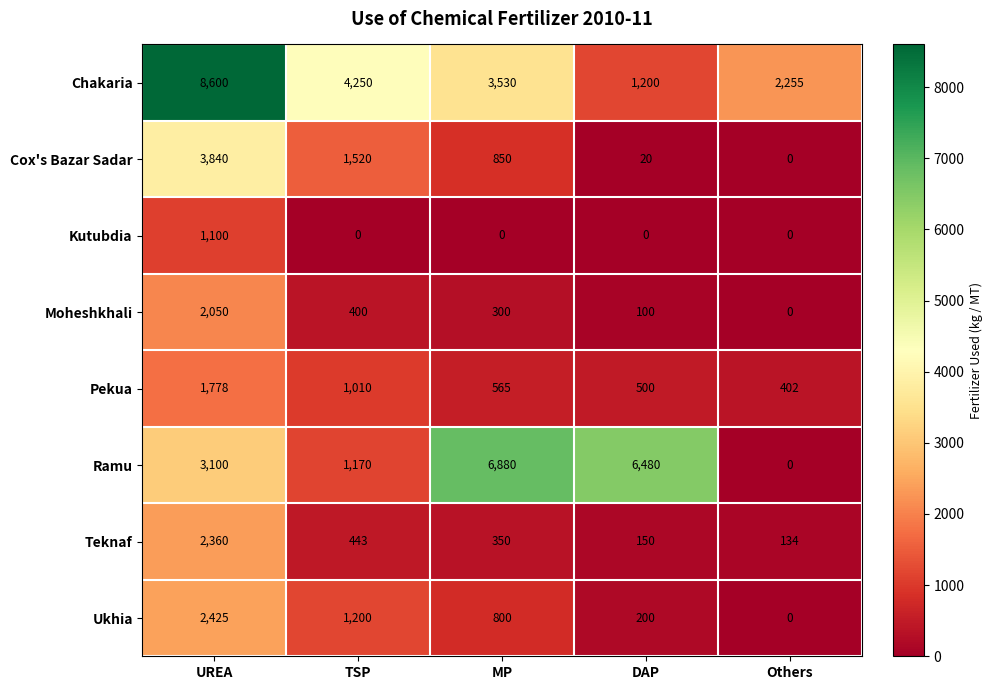

What is the maximum value for Kutubdia?

1100